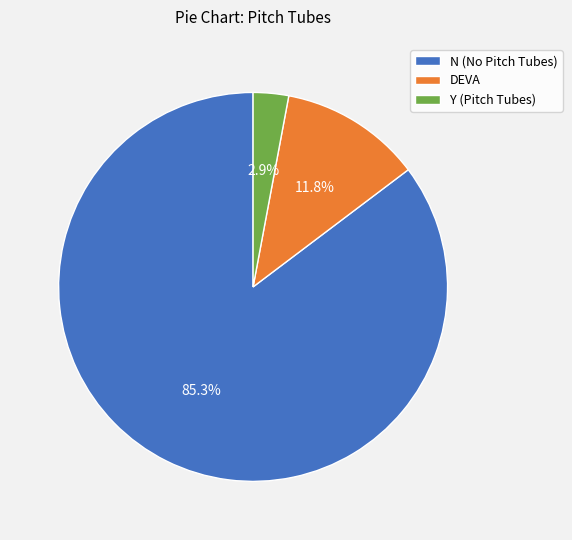

What is the smallest slice in the pie chart?

Y (Pitch Tubes)